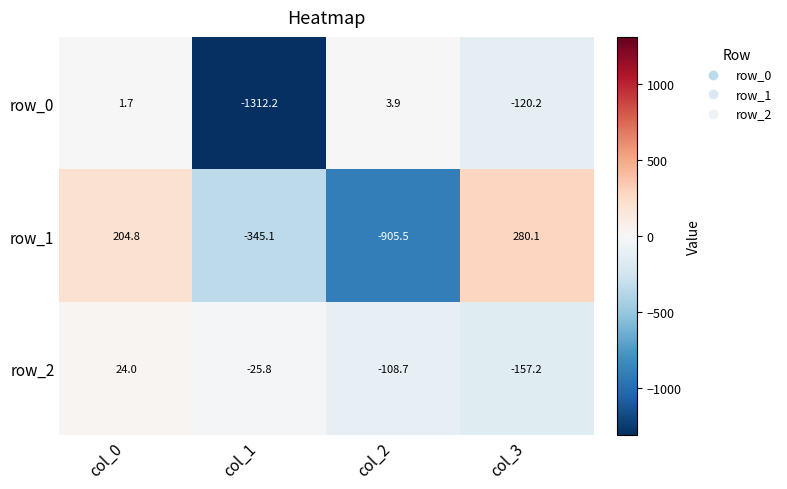

What is the maximum value shown in the chart?

280.1